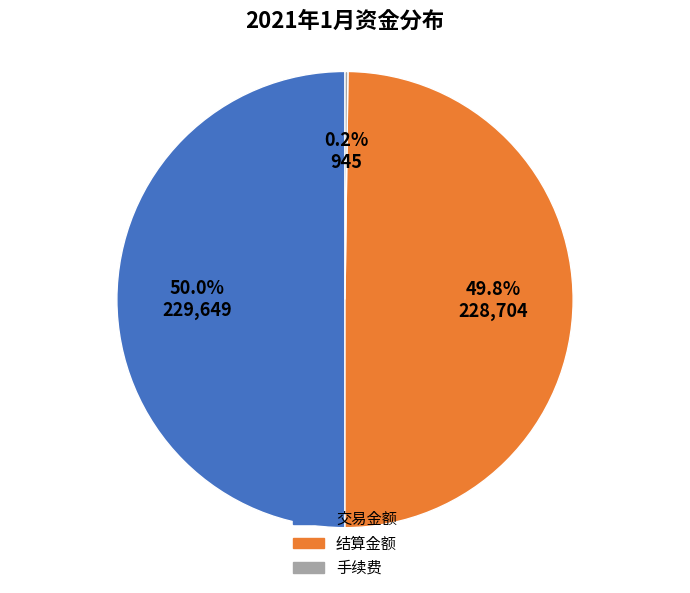

Combined, what portion of the pie is 结算金额 and 交易金额?

99.8%